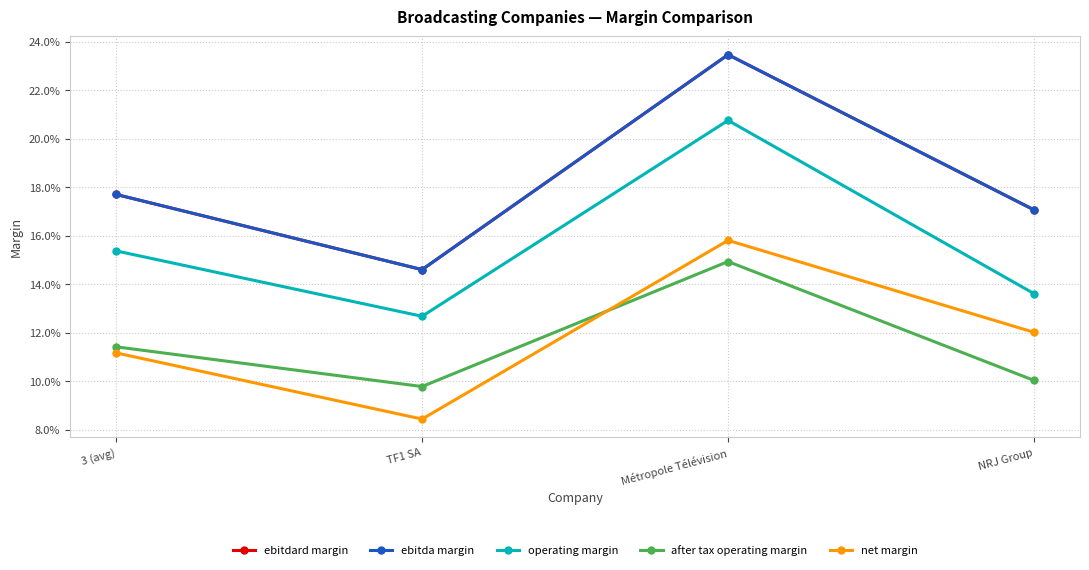

Does the chart have visible grid lines?

Yes